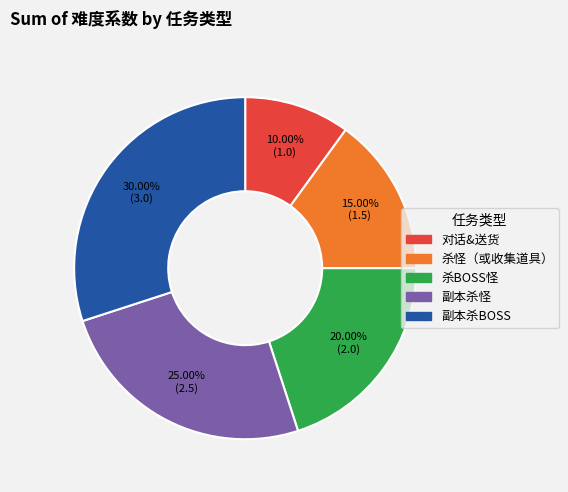

To the nearest percent, what percentage of the pie is 对话&送货?

10%